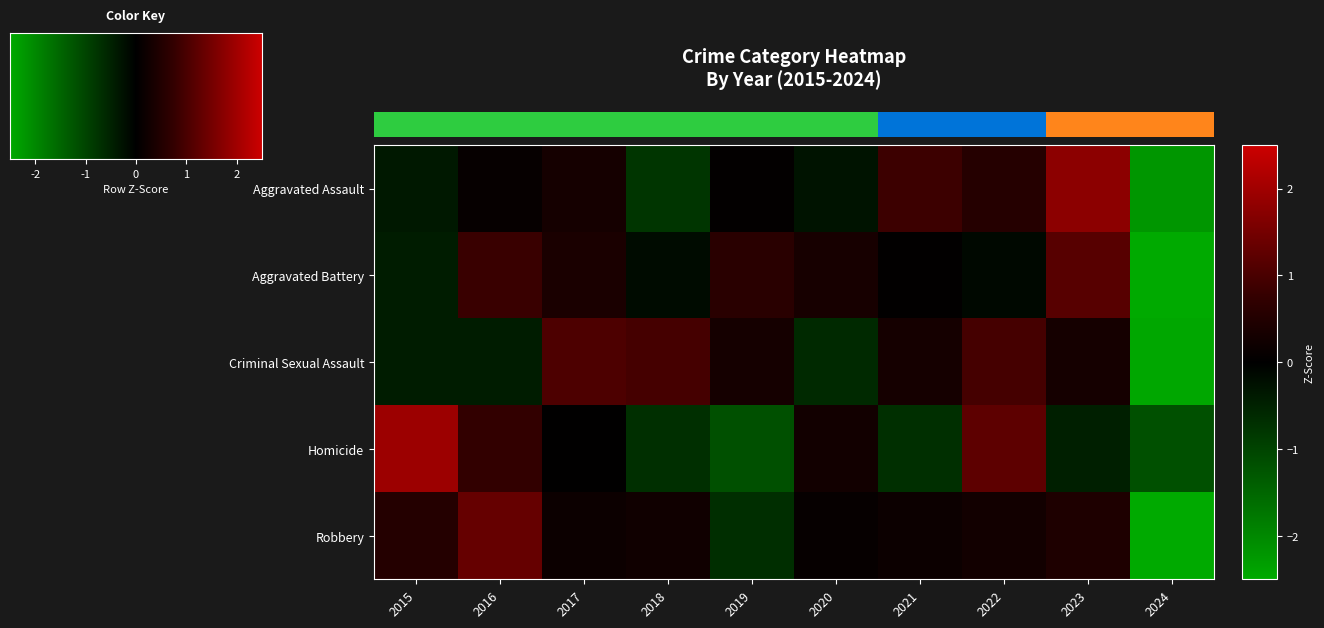

How many positive values does the Criminal Sexual Assault series have?

6